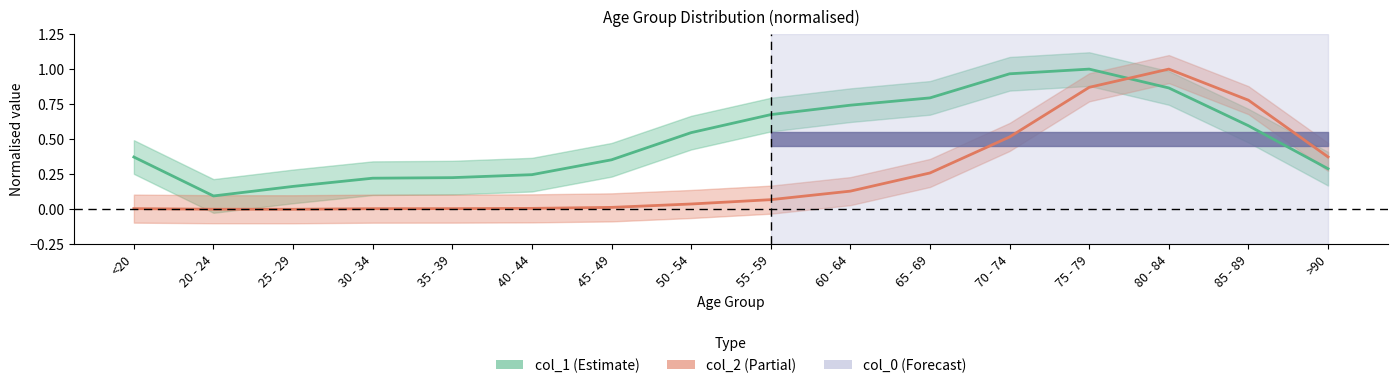

True or false: col_1 has a value of 0.7 at 55 - 59.

True